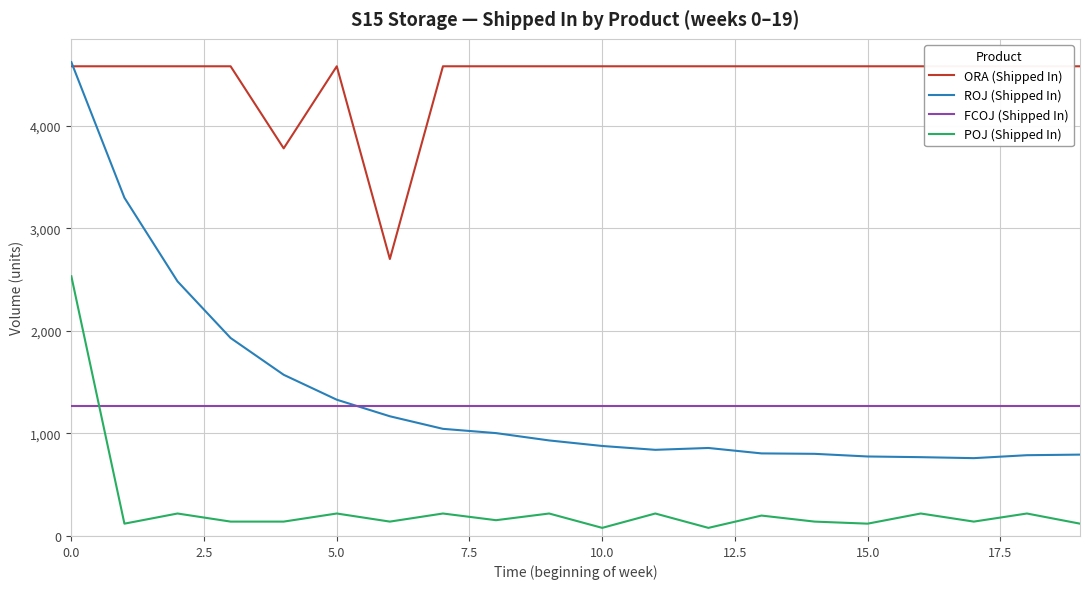

What is the difference between the maximum and minimum values in the POJ (Shipped In) series?

2453.0